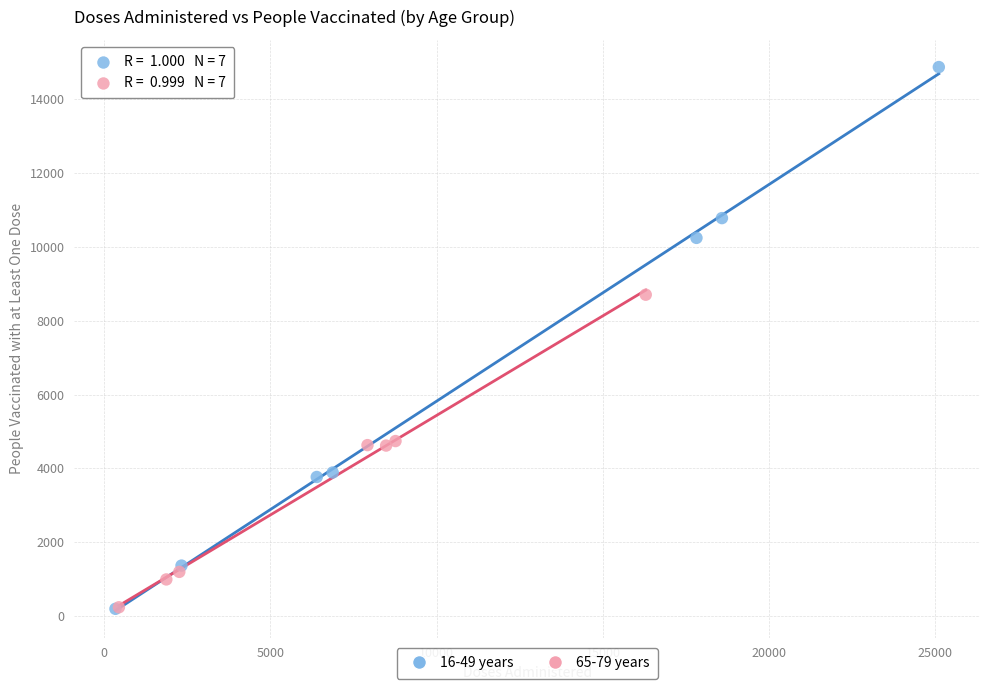

Which series has the widest spread of Y values?

16-49 years